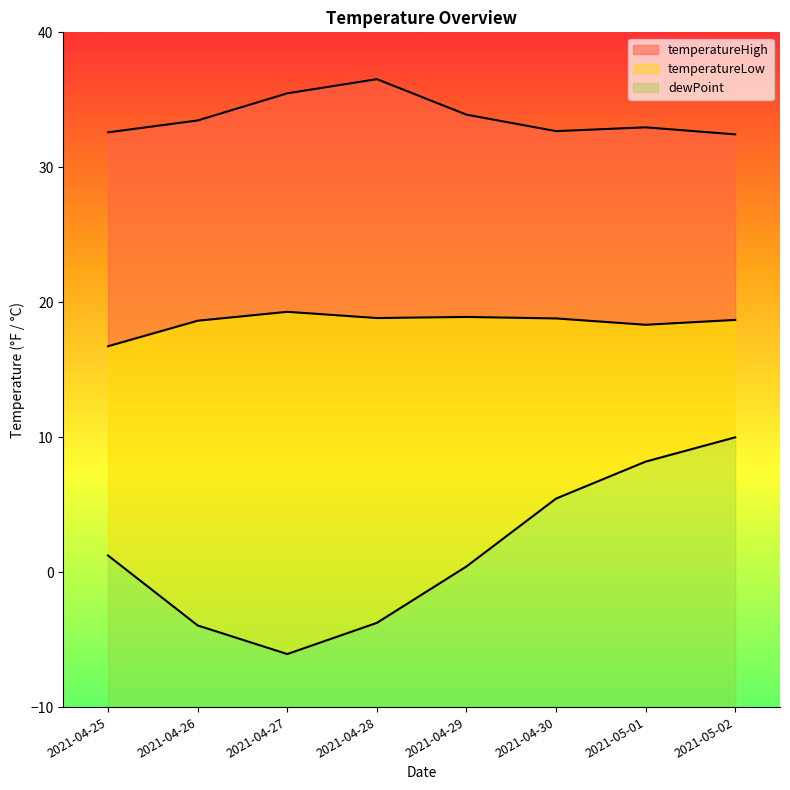

What are all the series names shown in the legend?

temperatureHigh, temperatureLow, dewPoint